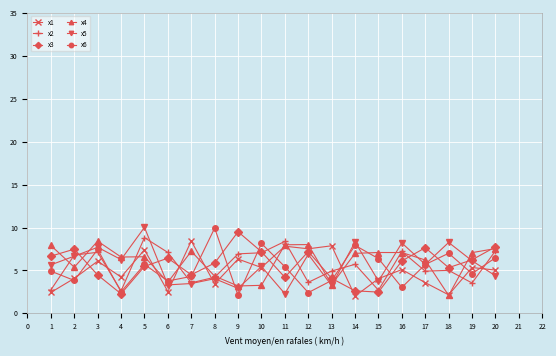

True or false: x5 has a value of 8.9 at 1.

False